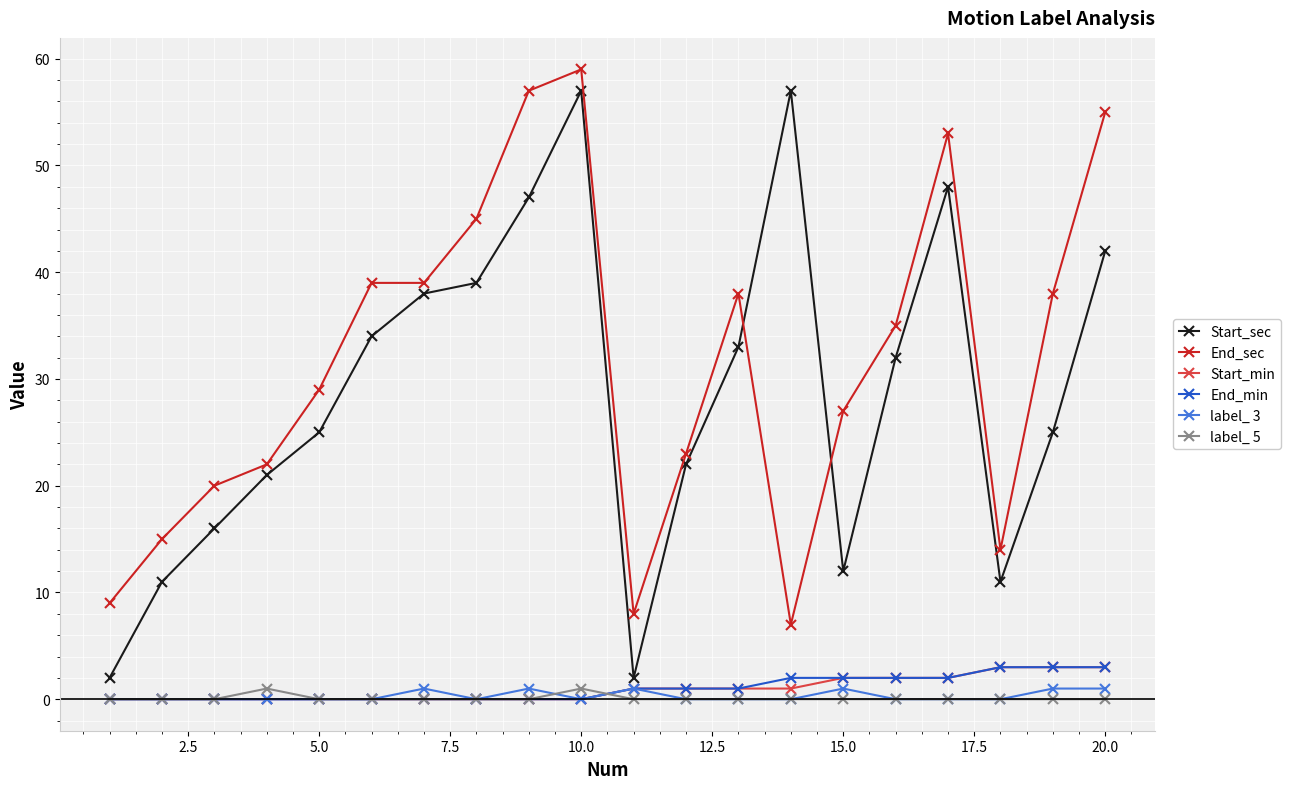

At how many categories does at least one series exceed 46?

5